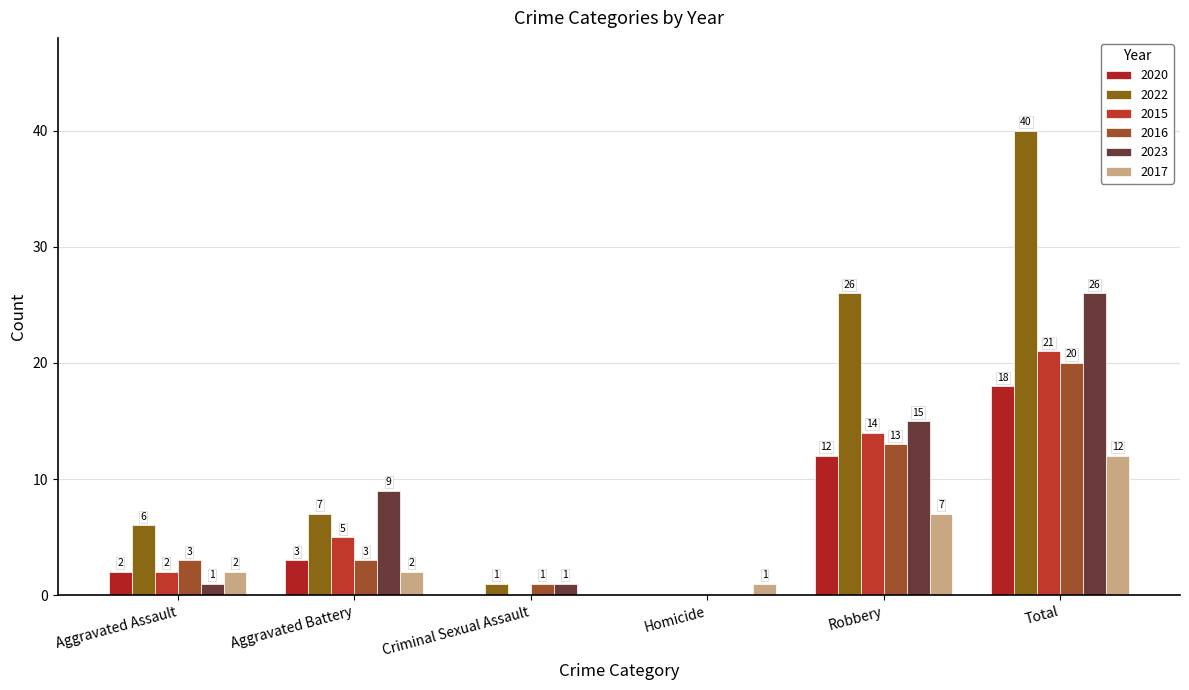

How many categories are shown in the chart?

6